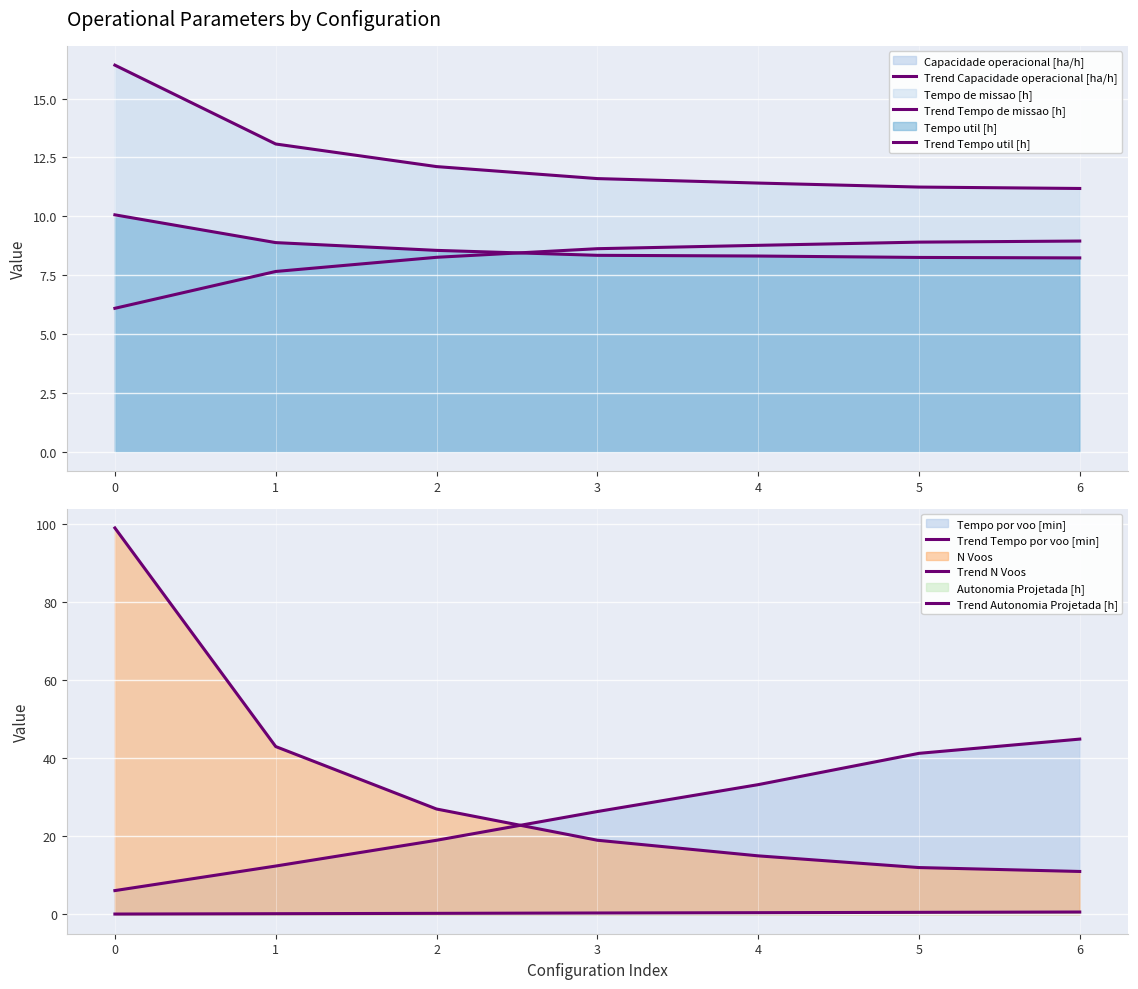

True or false: Trend N Voos and Trend Capacidade operacional [ha/h] cross at least once.

False